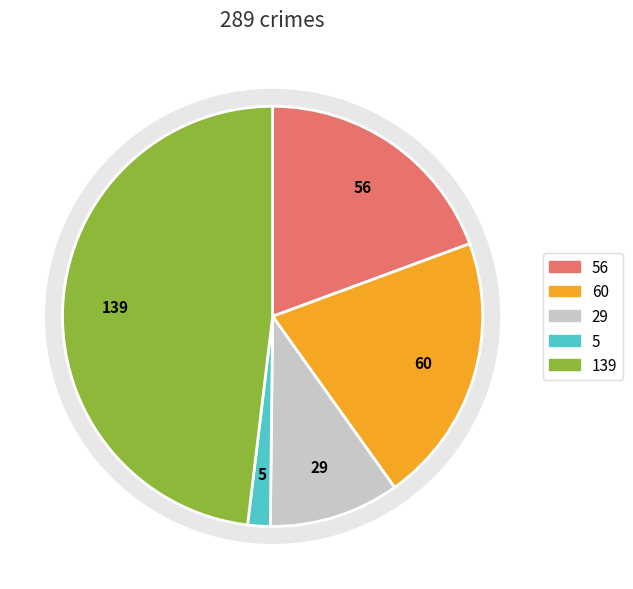

To the nearest percent, what is the combined percentage of Aggravated Assault and Aggravated Battery?

40%